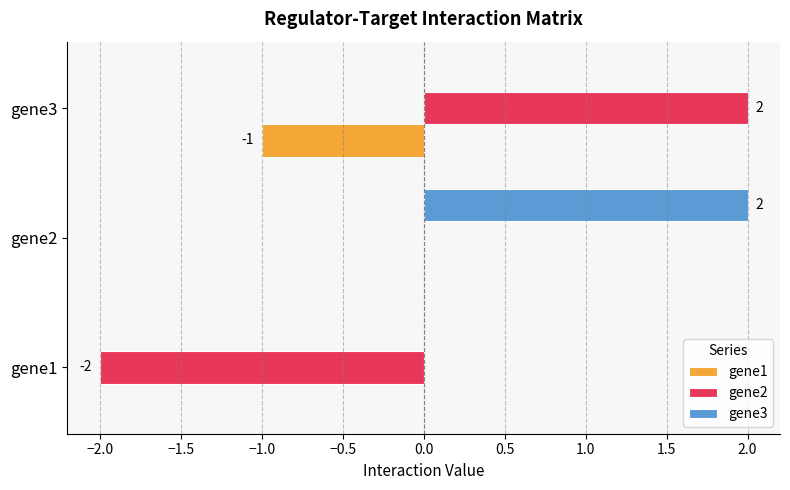

True or false: gene3 has a value of 0 at gene3.

True